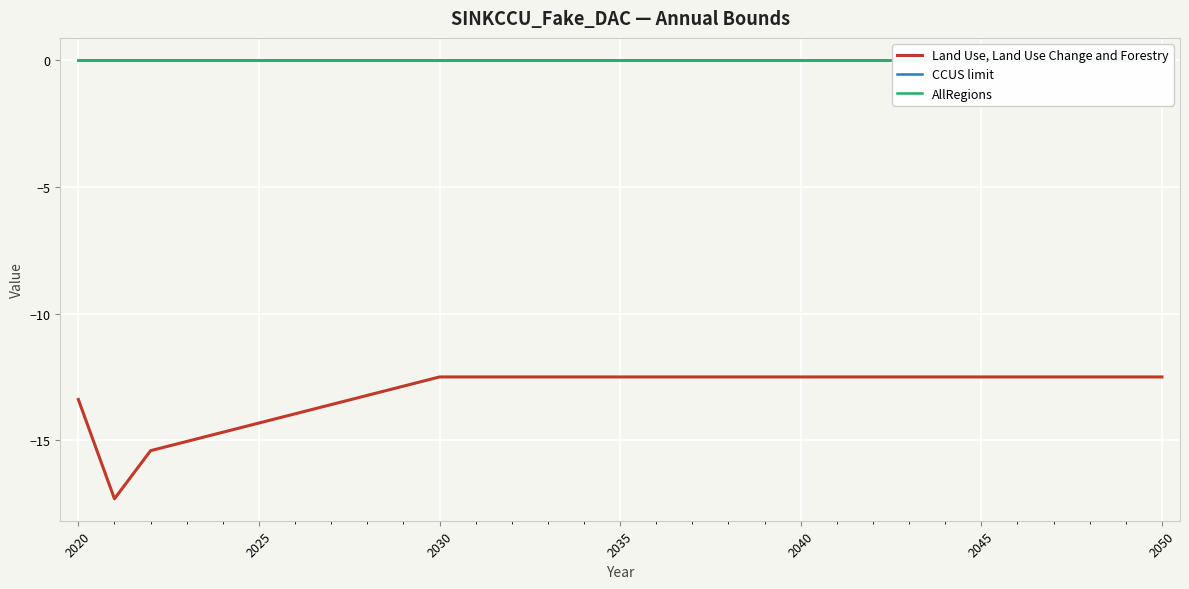

What is the minimum value shown in the chart?

-17.3